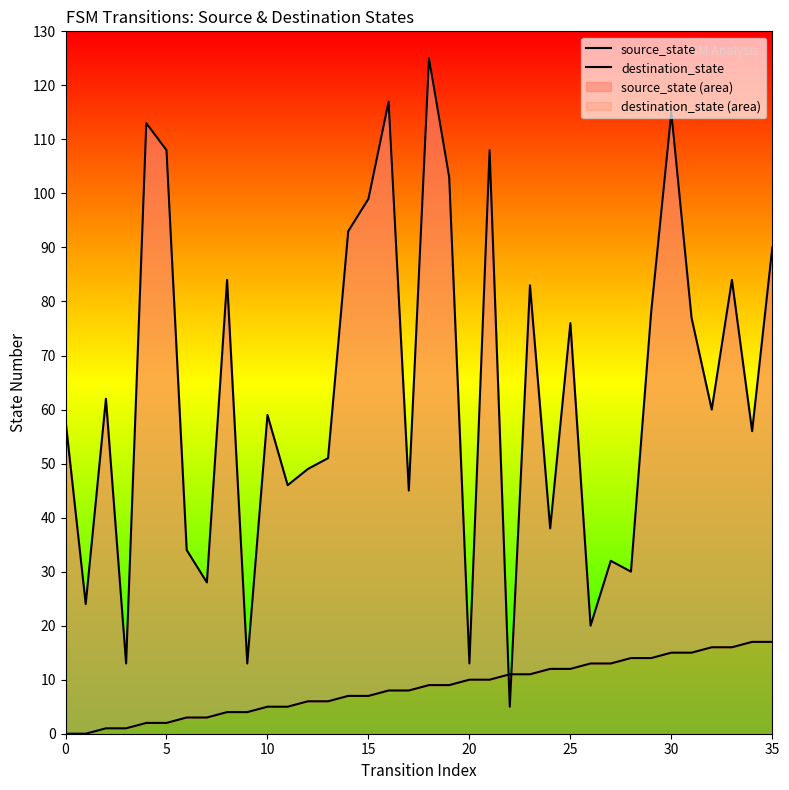

What value does the source_state series have at 31, to the nearest 10?

20